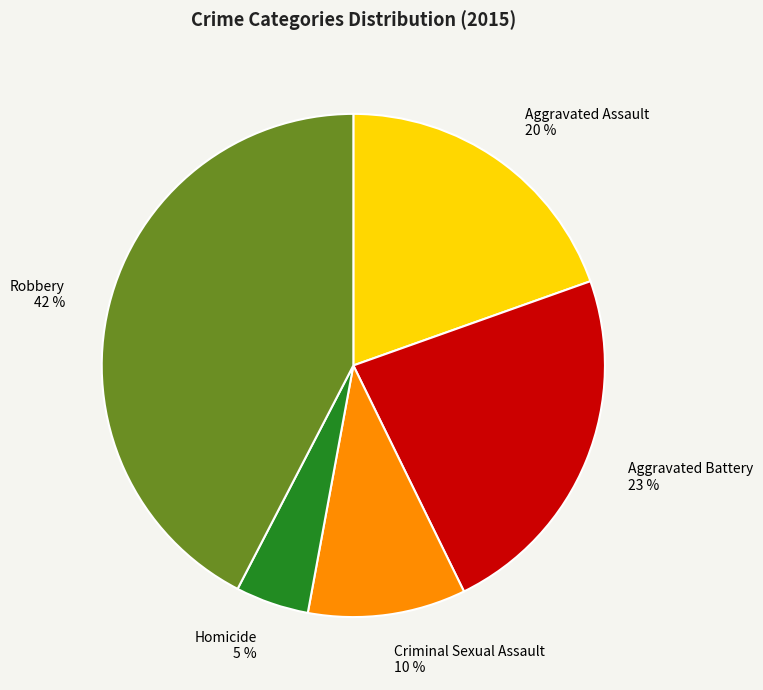

To the nearest percent, what portion does Criminal Sexual Assault represent?

10%